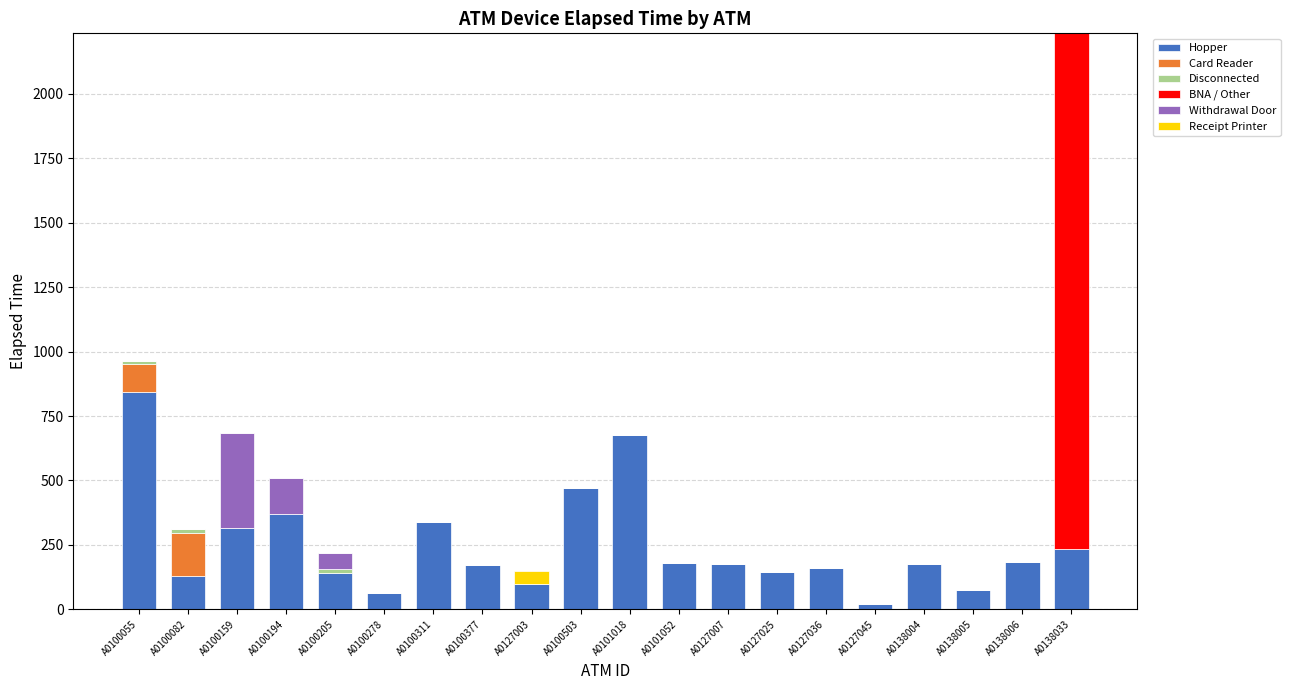

At which label does Hopper reach its peak?

A0100055